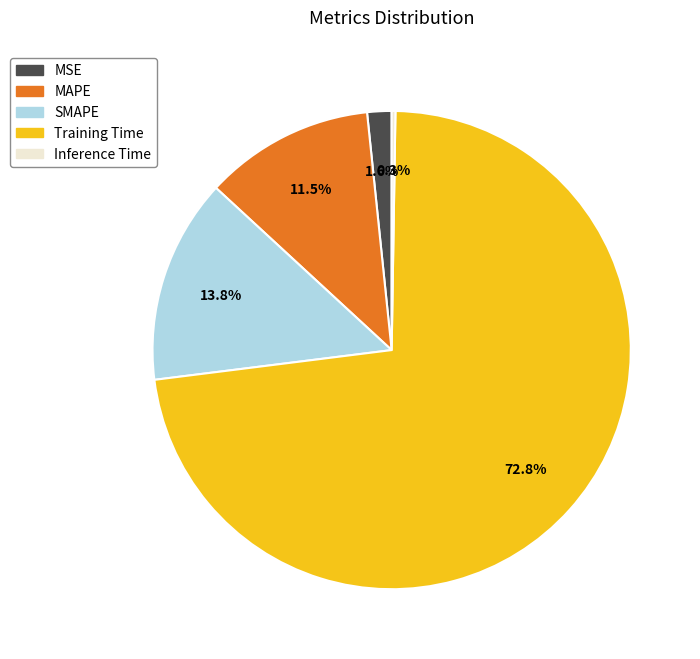

Is MSE the majority of the pie?

No